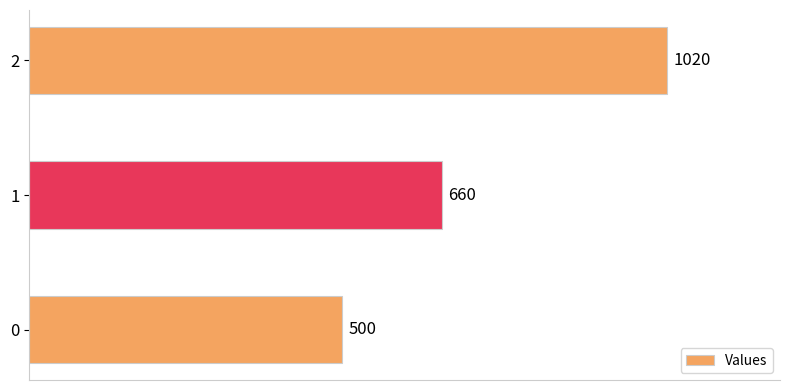

Reading top to bottom, transcribe all the data shown in this chart.

2=1020	1=660	0=500